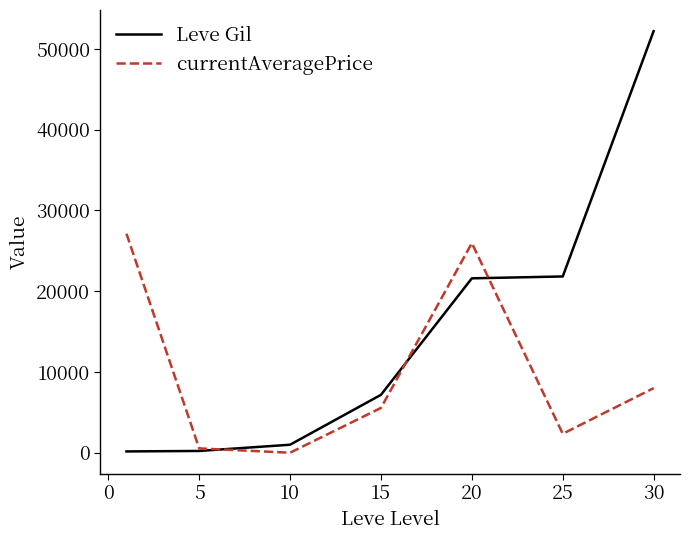

Which series has the largest range (max minus min)?

Leve Gil